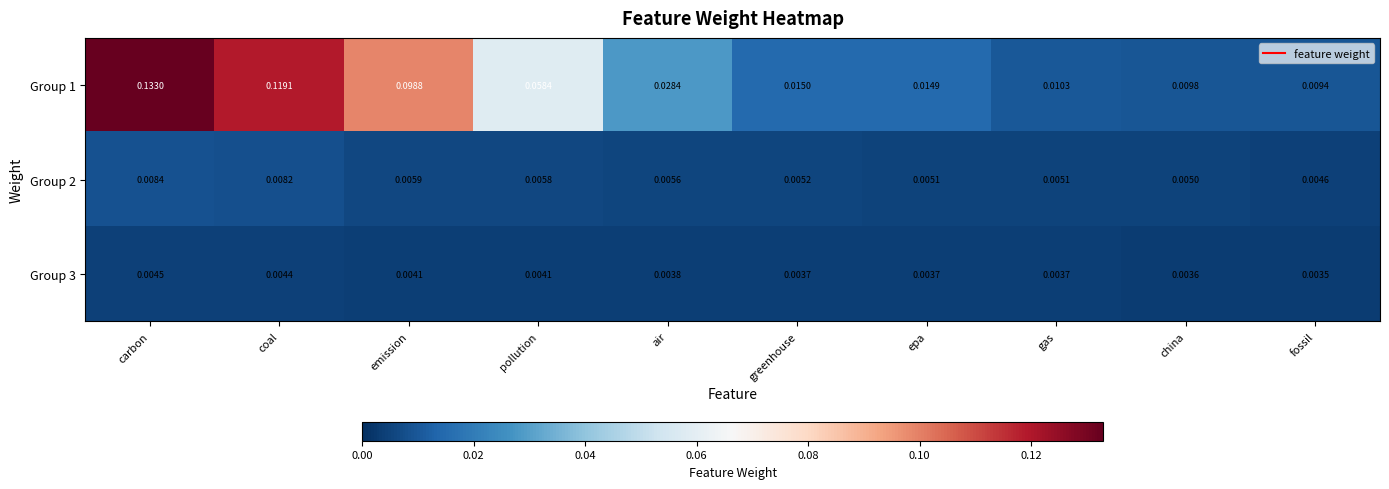

Which category has the lowest value across all series?

fossil